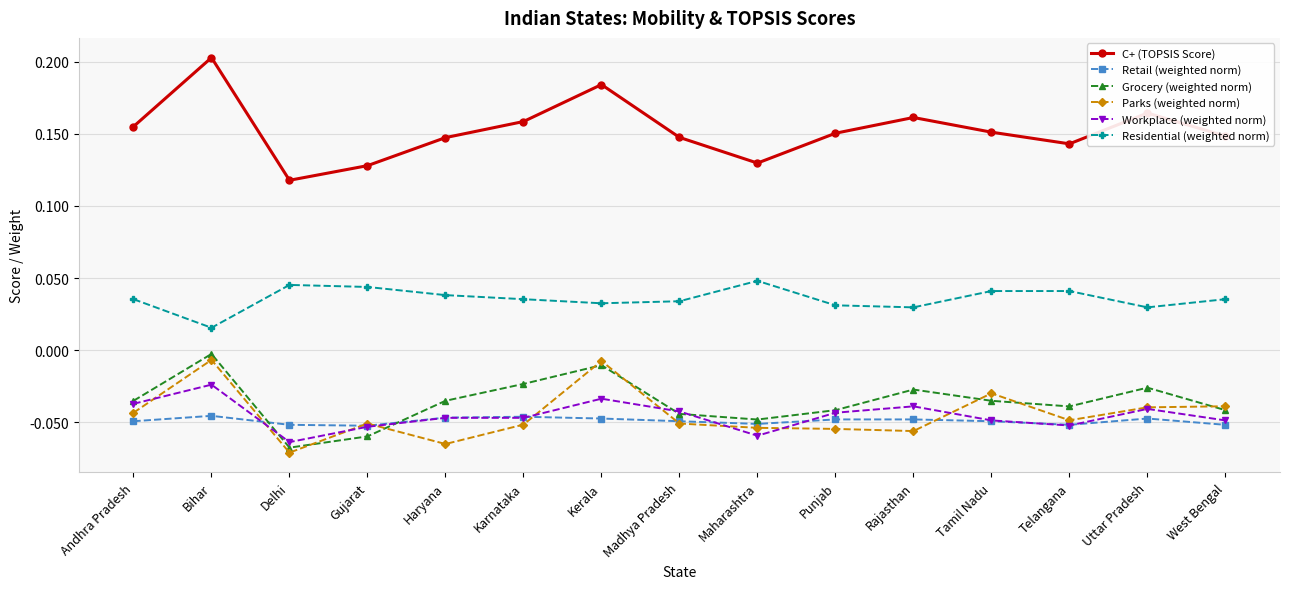

True or false: Workplace (weighted norm) and C+ (TOPSIS Score) cross at least once.

False